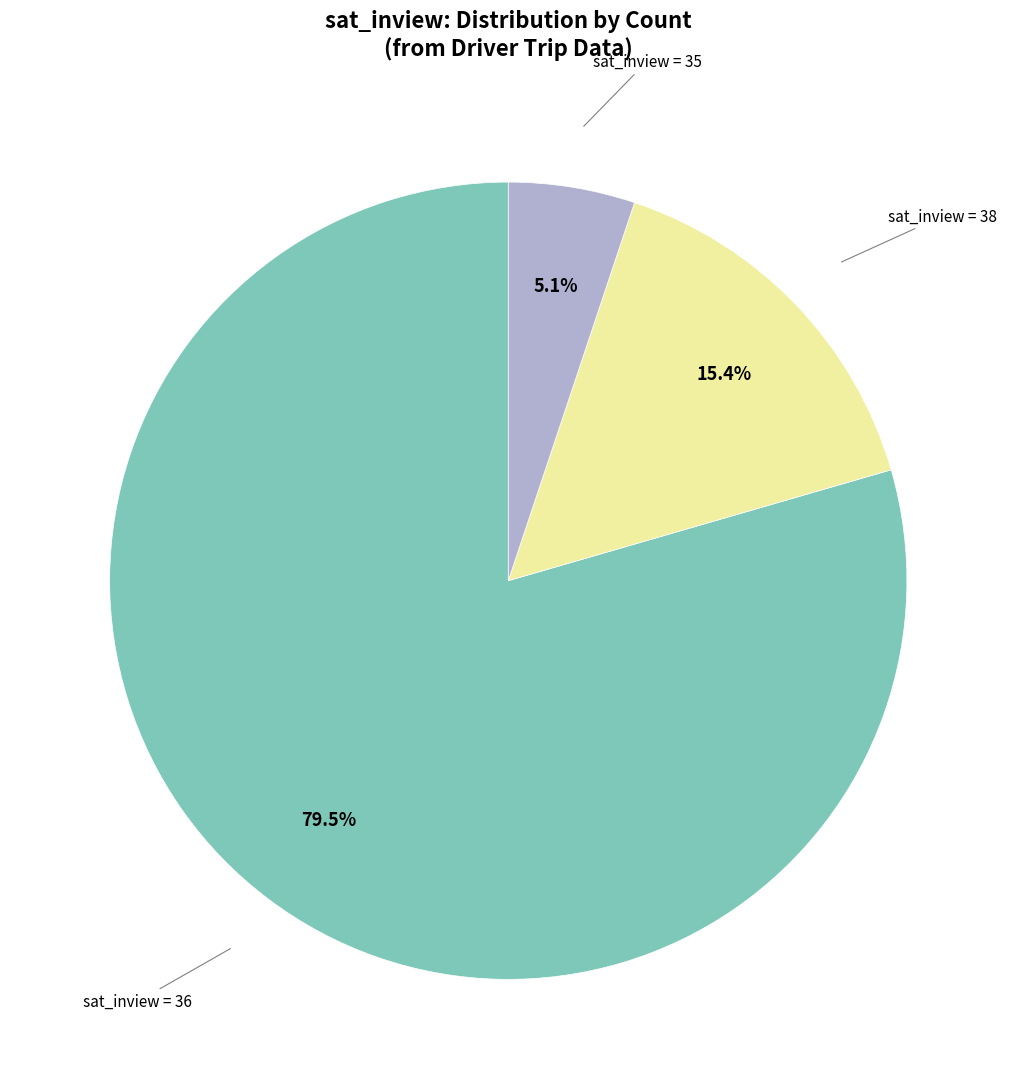

Does any single category account for the majority?

Yes